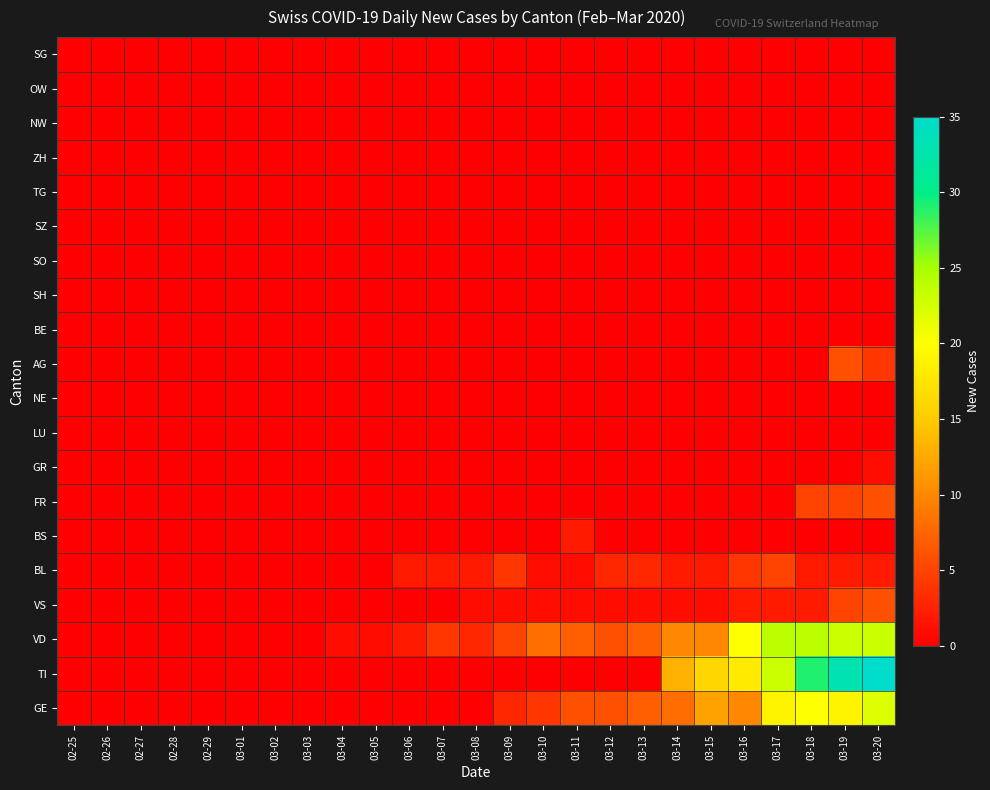

How many series are shown in this chart?

20